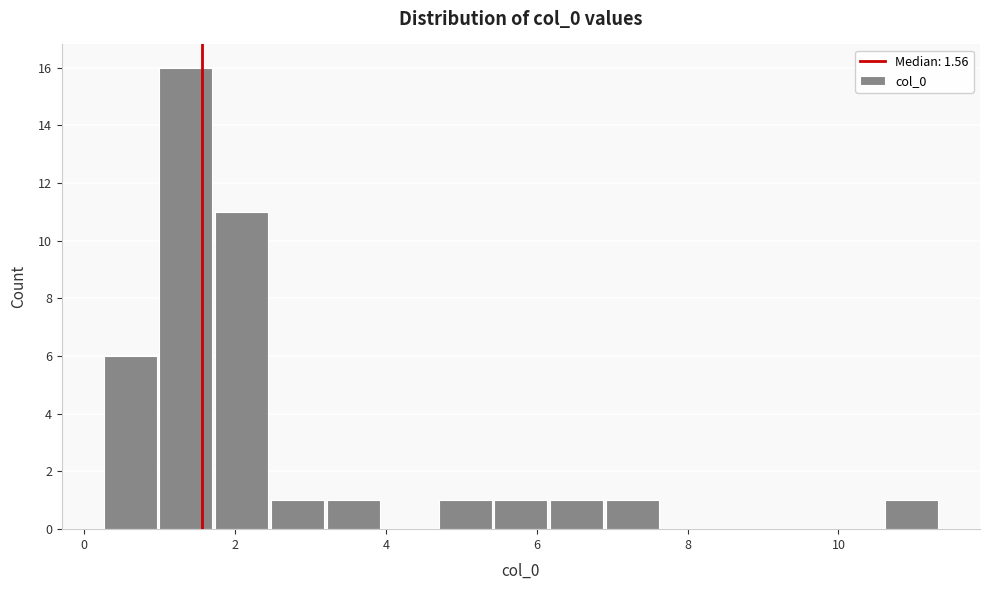

Read against the x-axis, roughly where is the centre of the tallest bar?

1.4